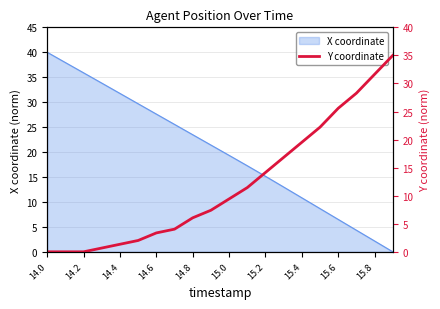

The chart shows a value of 7.0 at 17. True or false?

False